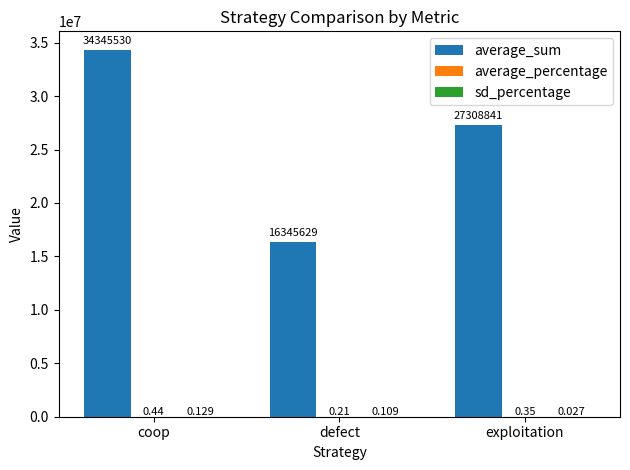

Which series has the largest total across all categories?

average_sum